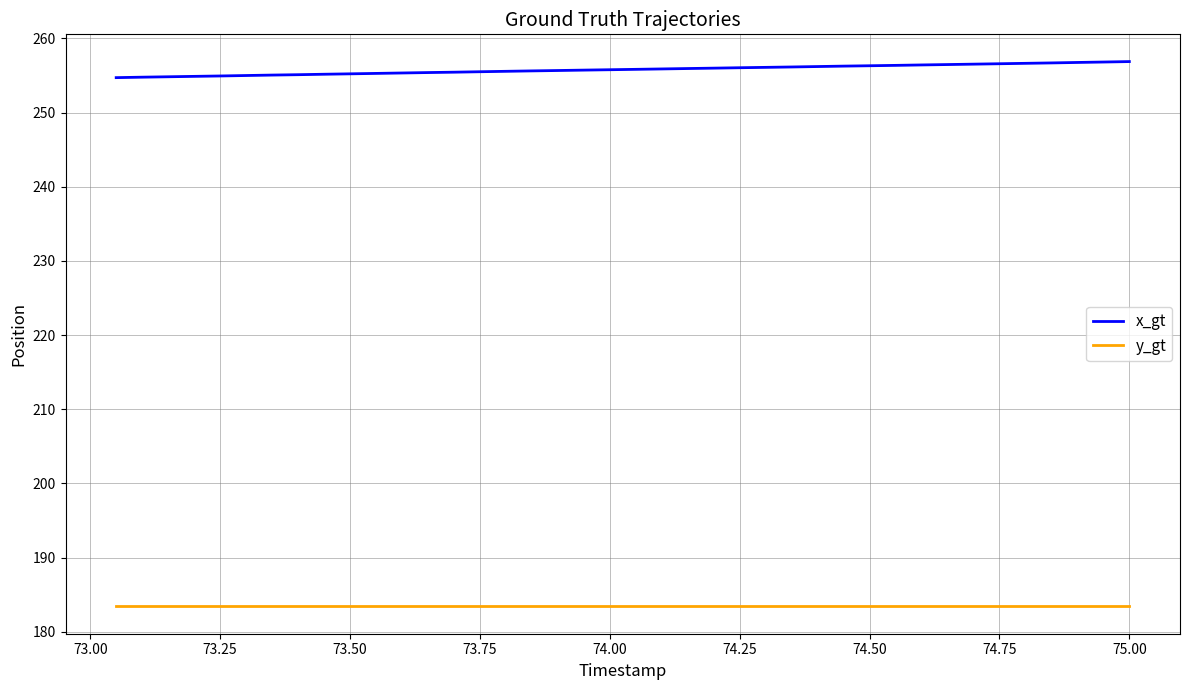

Which series has the largest total across all categories?

x_gt